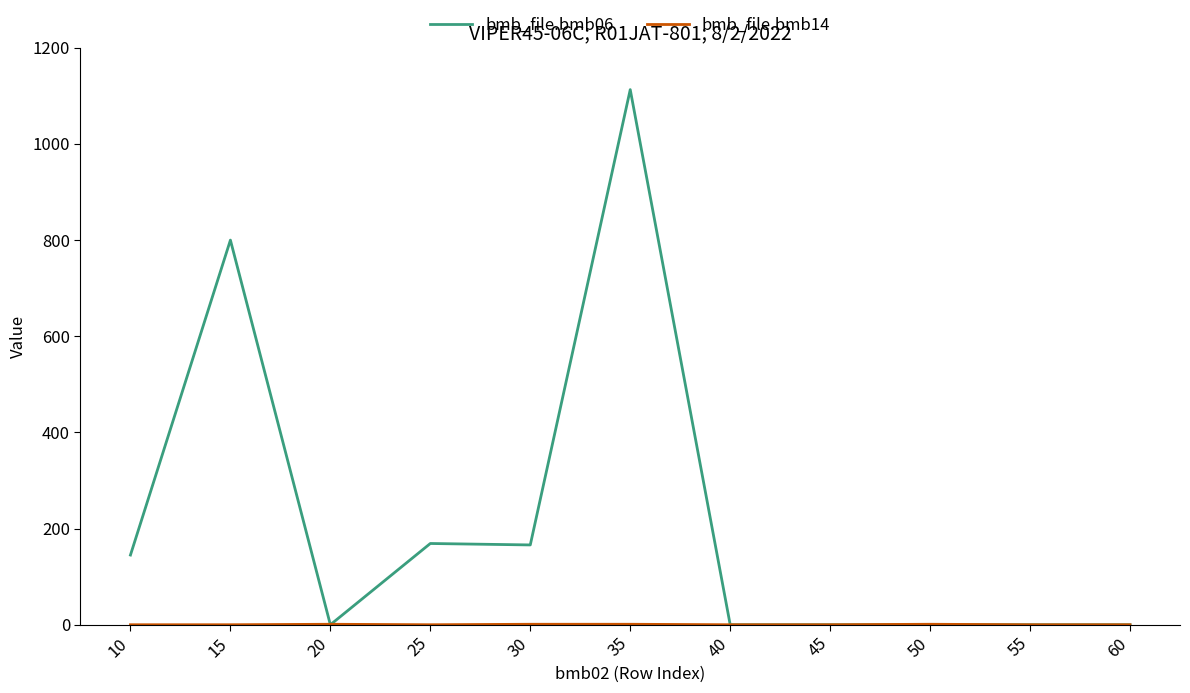

At which category does the chart reach its peak across all series?

35